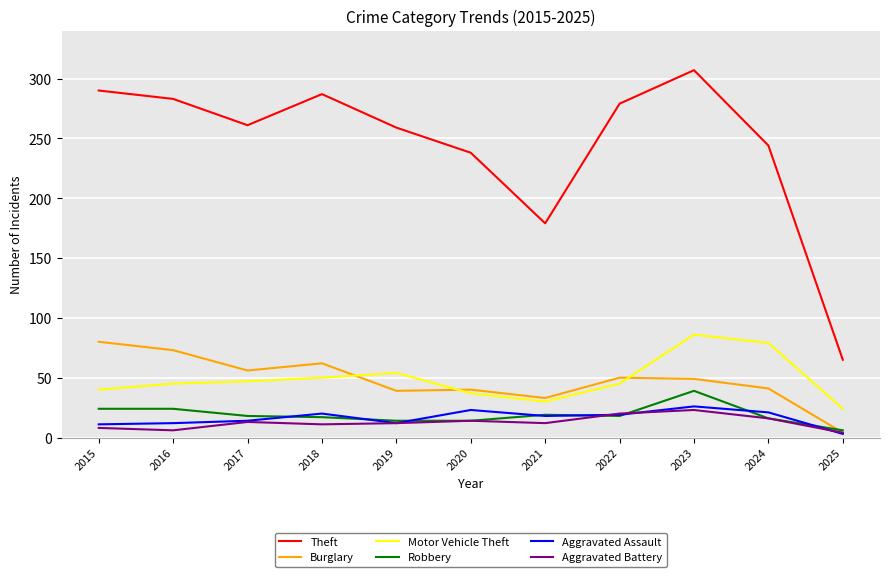

Where does the Burglary series first go above 49?

2015